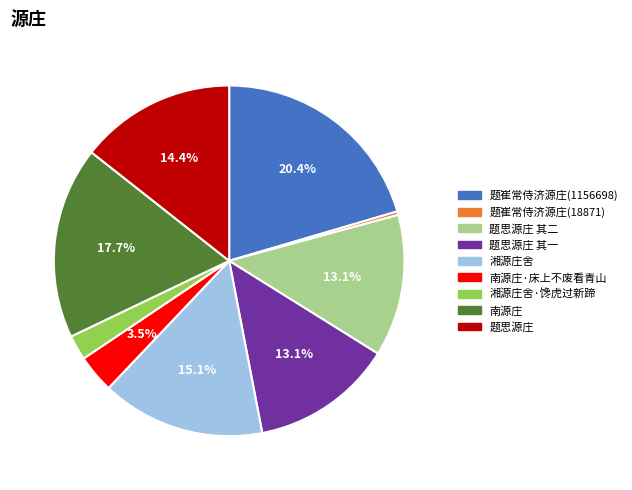

Do 南源庄·床上不废看青山 and 题崔常侍济源庄(18871) together represent more than half of the pie?

No